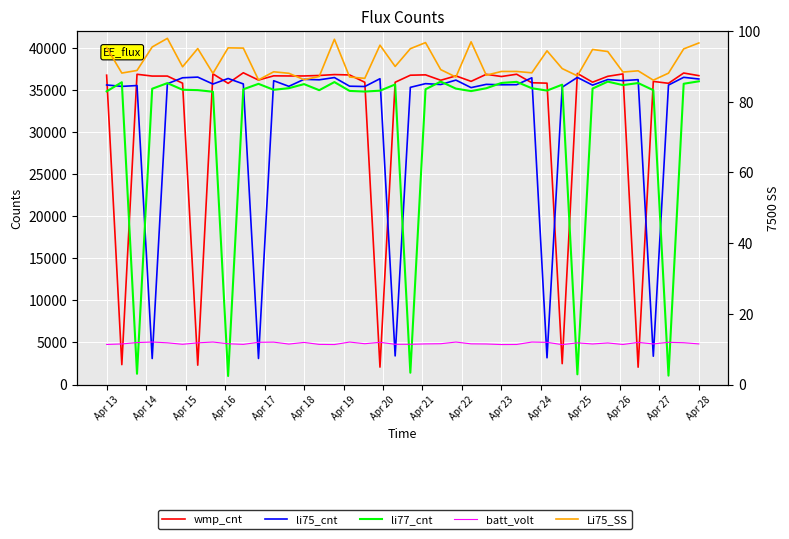

True or false: wmp_cnt has more than 2 interior local peaks.

True